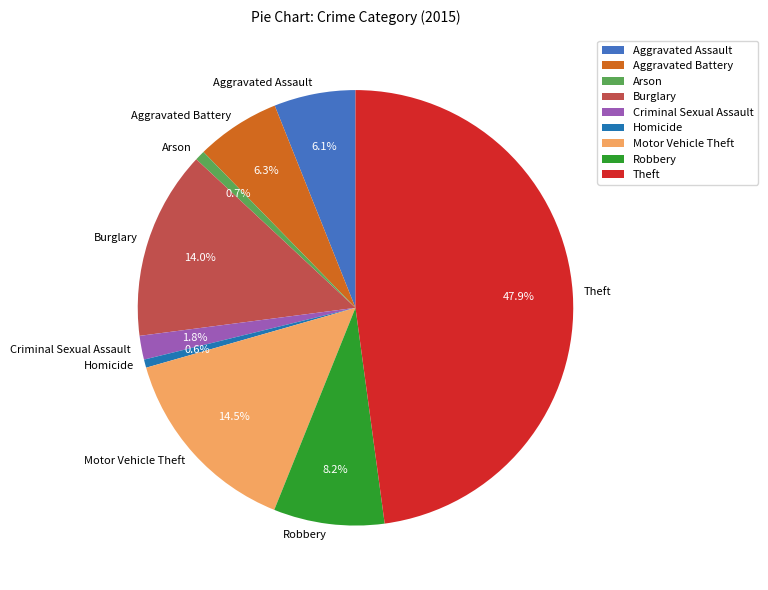

Between Theft and Aggravated Battery, which is larger?

Theft